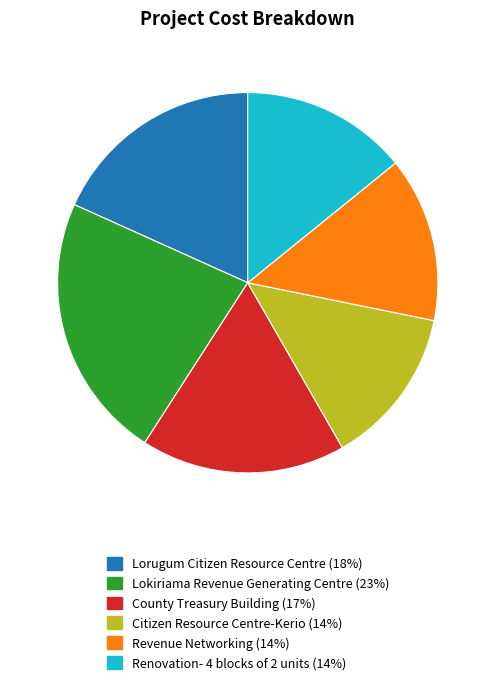

Between Renovation- 4 blocks of 2 units and County Treasury Building, which is larger?

County Treasury Building